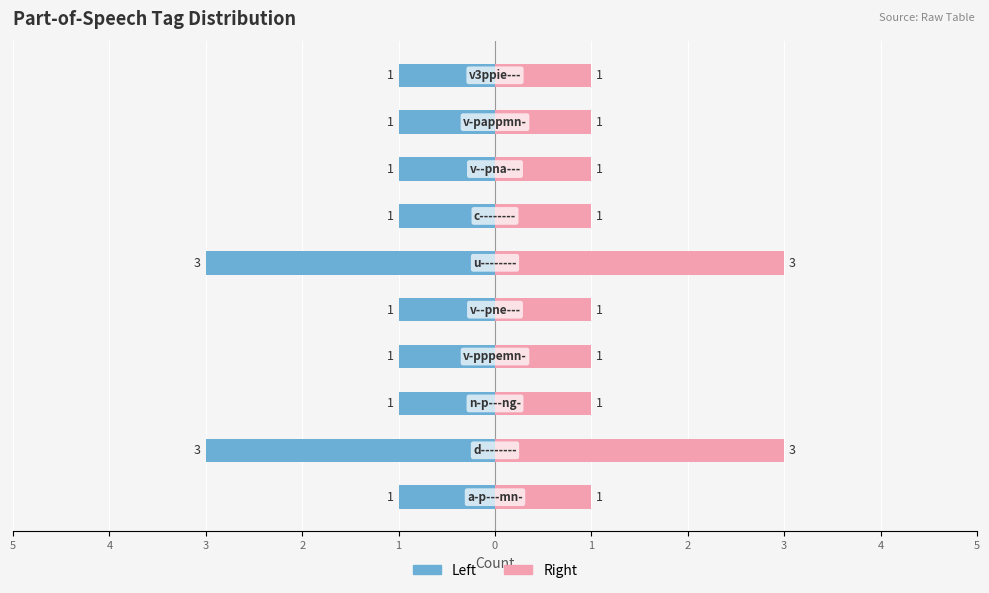

Which series has the widest spread of values?

Count (Left)